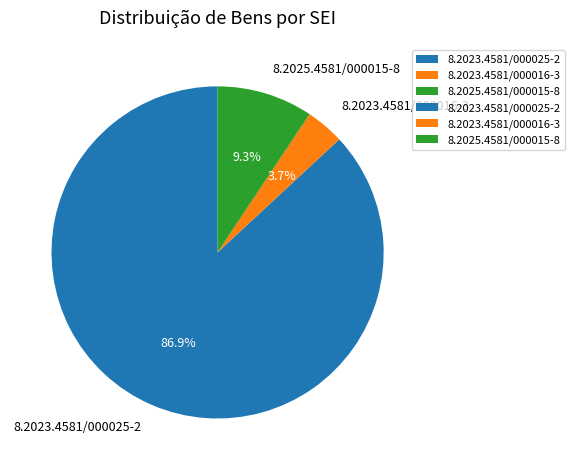

Combined, do 8.2025.4581/000015-8 and 8.2023.4581/000016-3 account for over 50%?

No